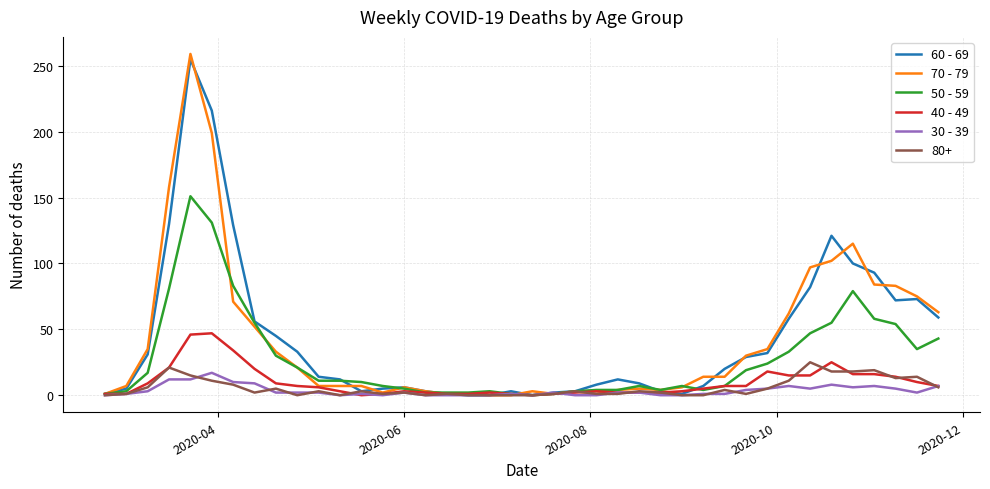

Does the chart display data point markers on the line(s)?

No